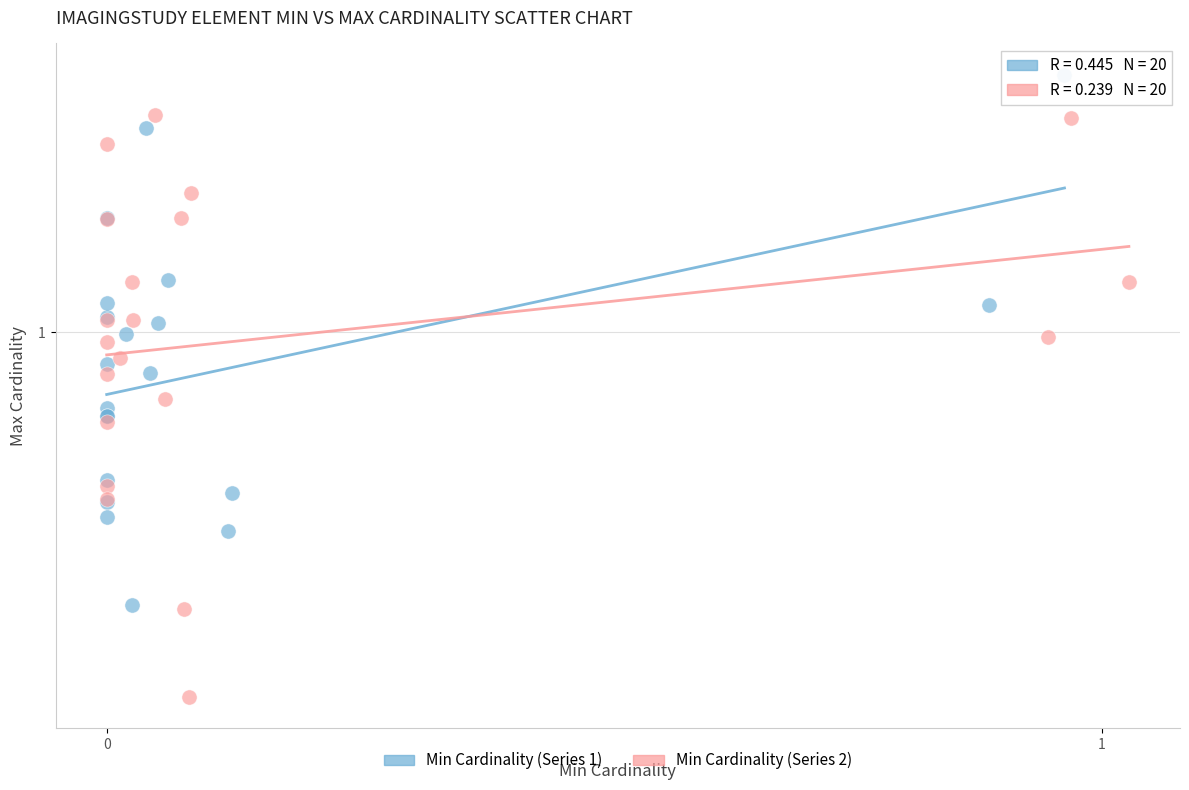

Which series has the widest spread of Y values?

Min Cardinality (Series 2)